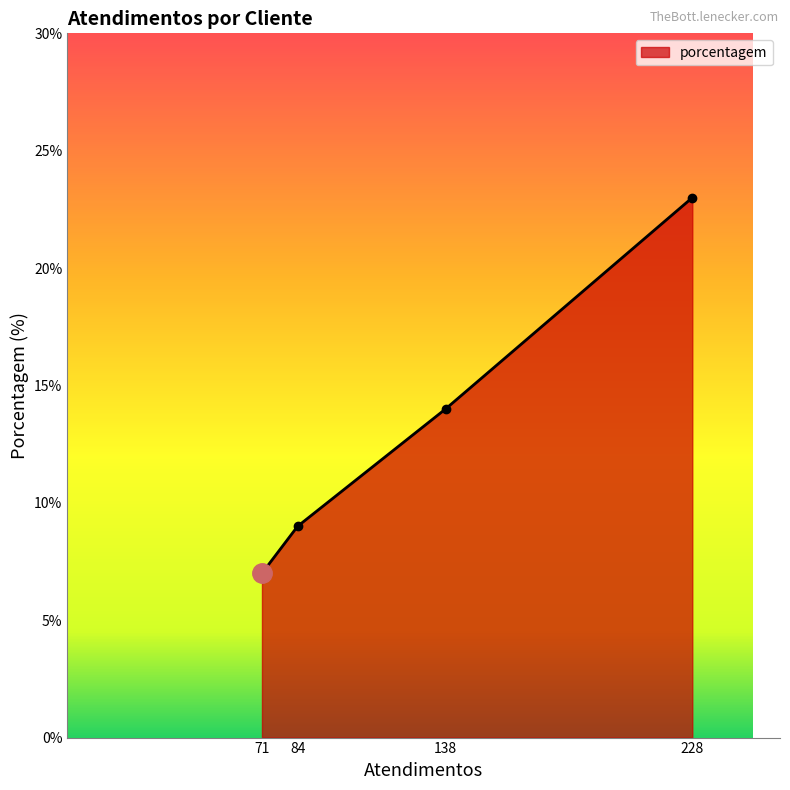

Reading left to right, transcribe all the data shown in this chart.

71=7	84=9	138=14	228=23